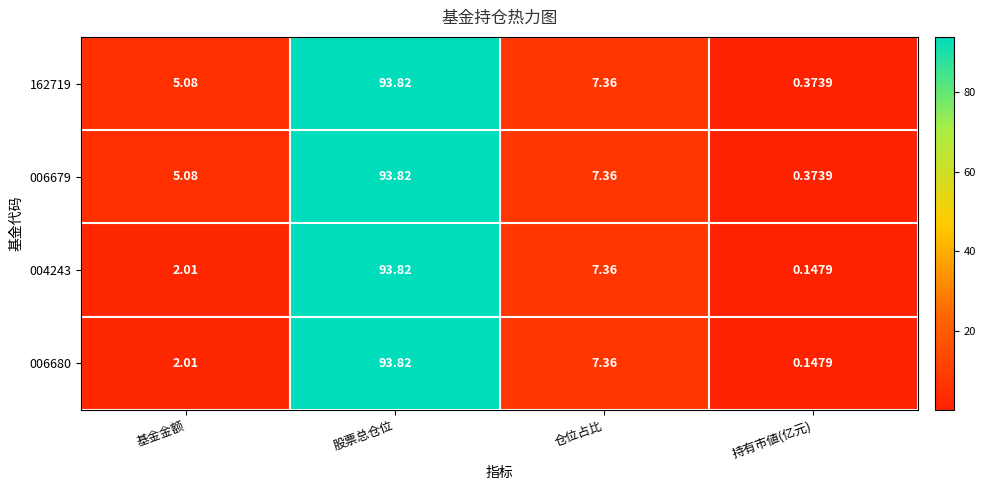

Rank the categories by 162719 value from highest to lowest.

股票总仓位, 仓位占比, 基金金额, 持有市値(亿元)